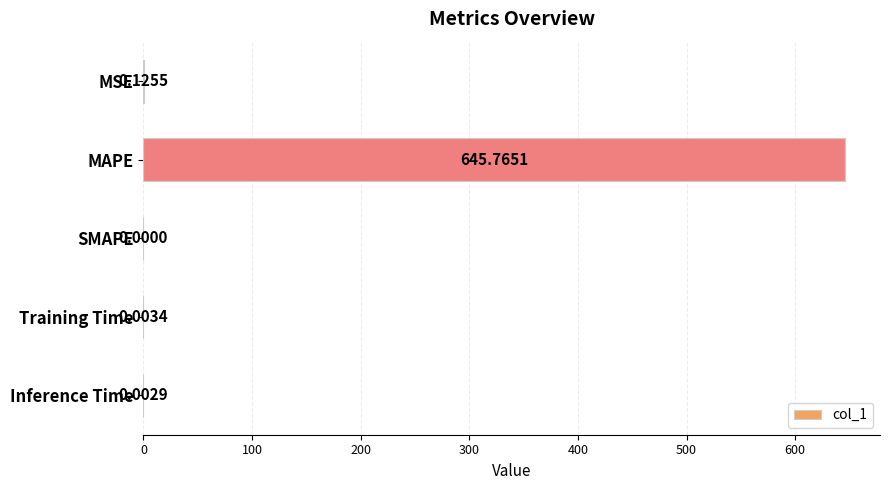

Between Training Time and MSE, which is larger?

MSE